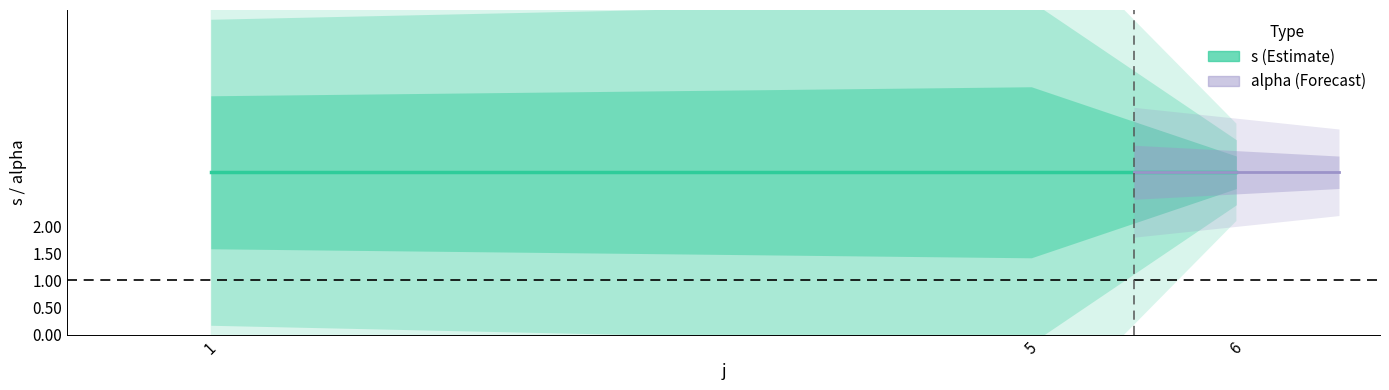

Count the s values in the range 2 to 4.

6